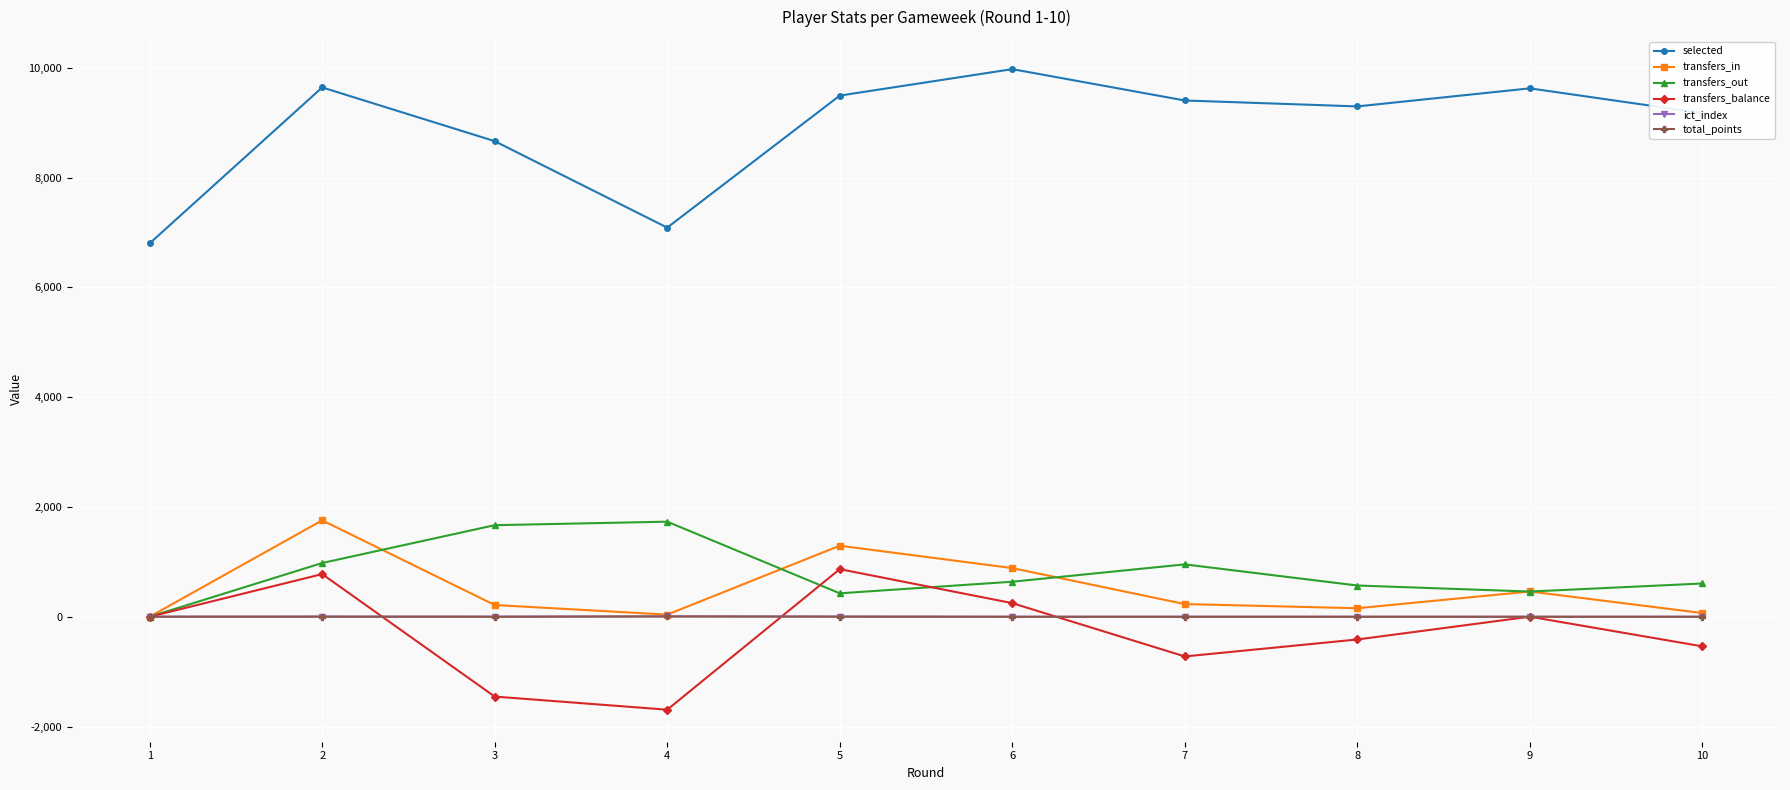

How many series are shown in this chart?

6